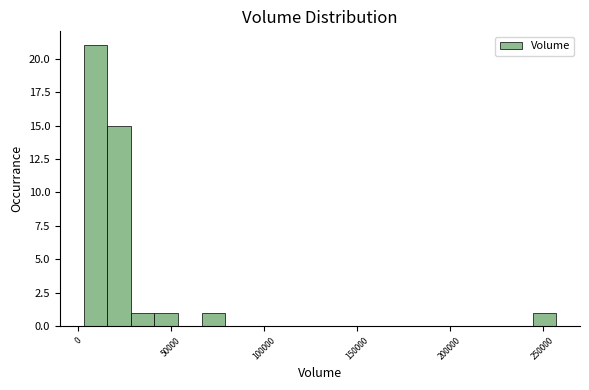

Read against the x-axis, roughly where is the centre of the tallest bar?

10000